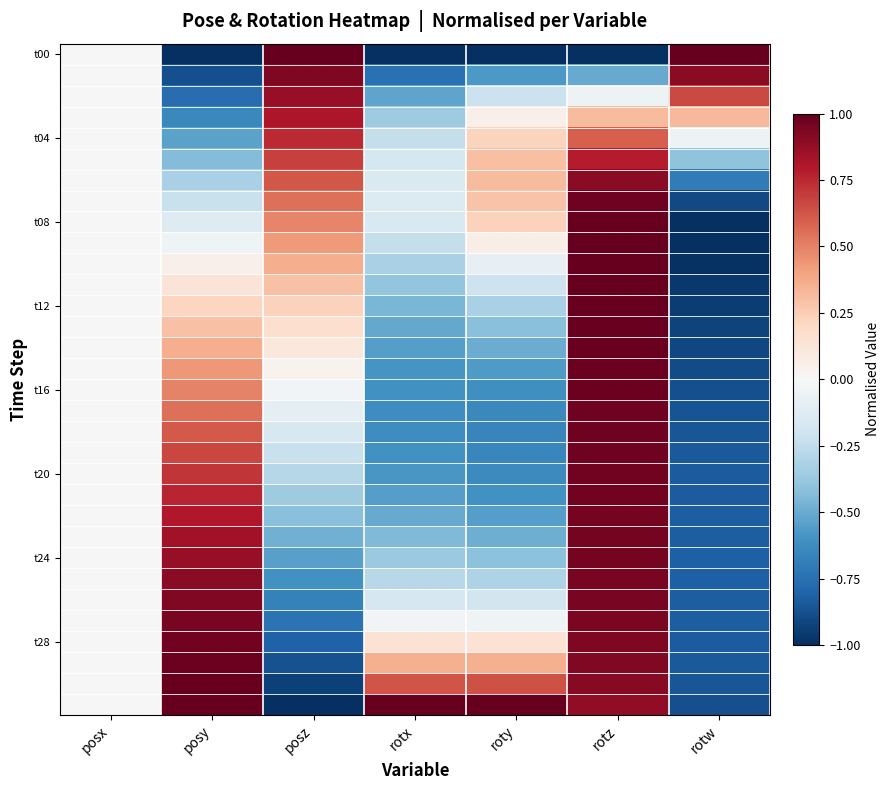

Which has a higher value, roty or rotz?

roty